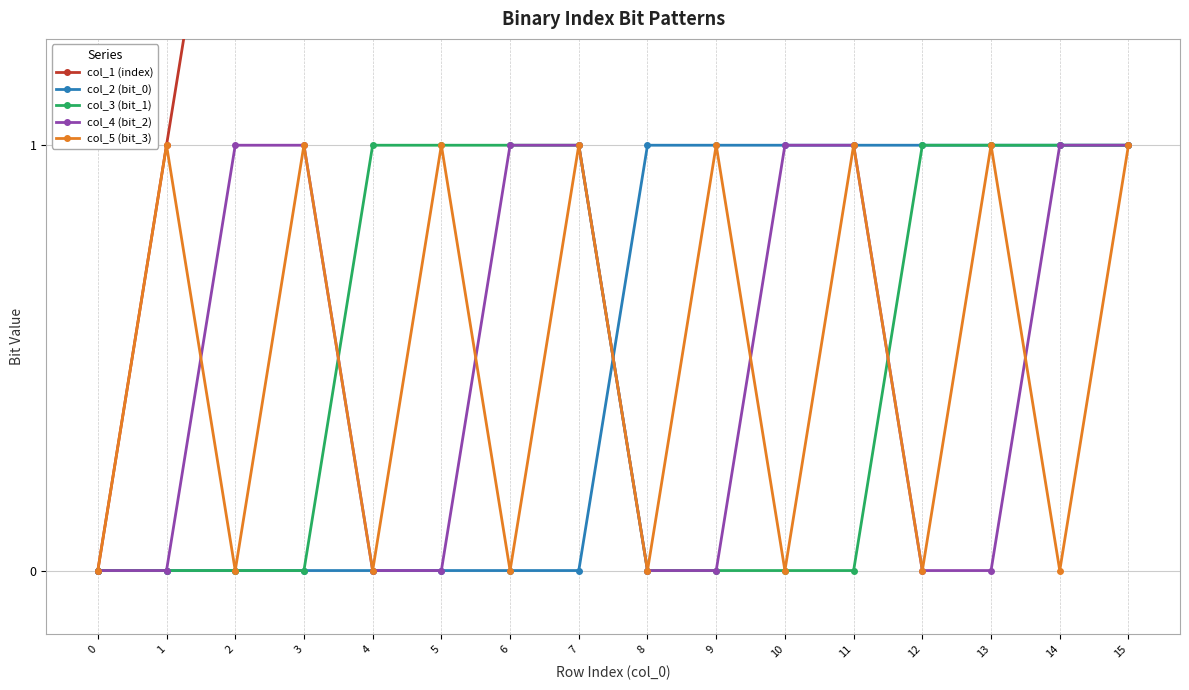

True or false: col_2 (bit_0) and col_1 (index) cross at least once.

False